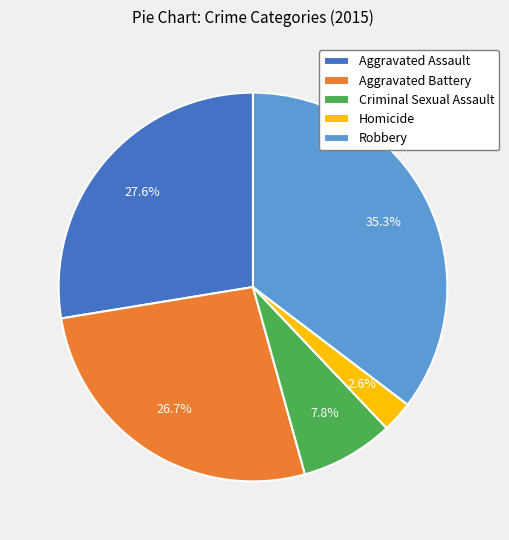

Rank the categories by value from highest to lowest.

Robbery, Aggravated Assault, Aggravated Battery, Criminal Sexual Assault, Homicide